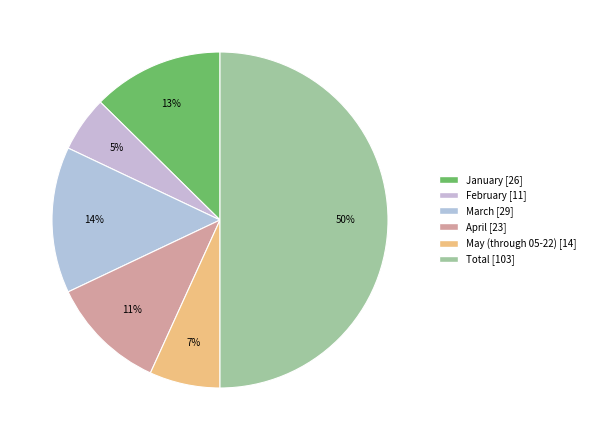

What percentage is the February slice, to the nearest percent?

5%